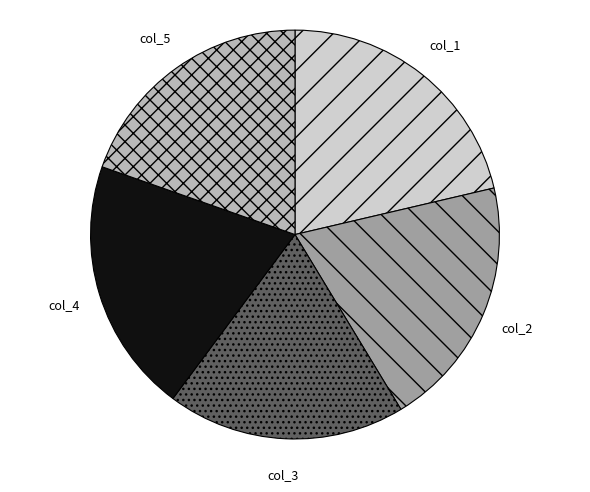

Is there a majority slice in this chart?

No